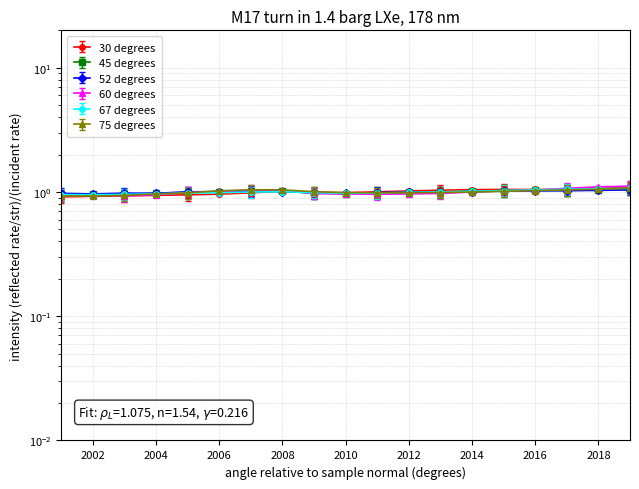

What is the sum of the 52 degrees values at 2014 and 2018?

2.0